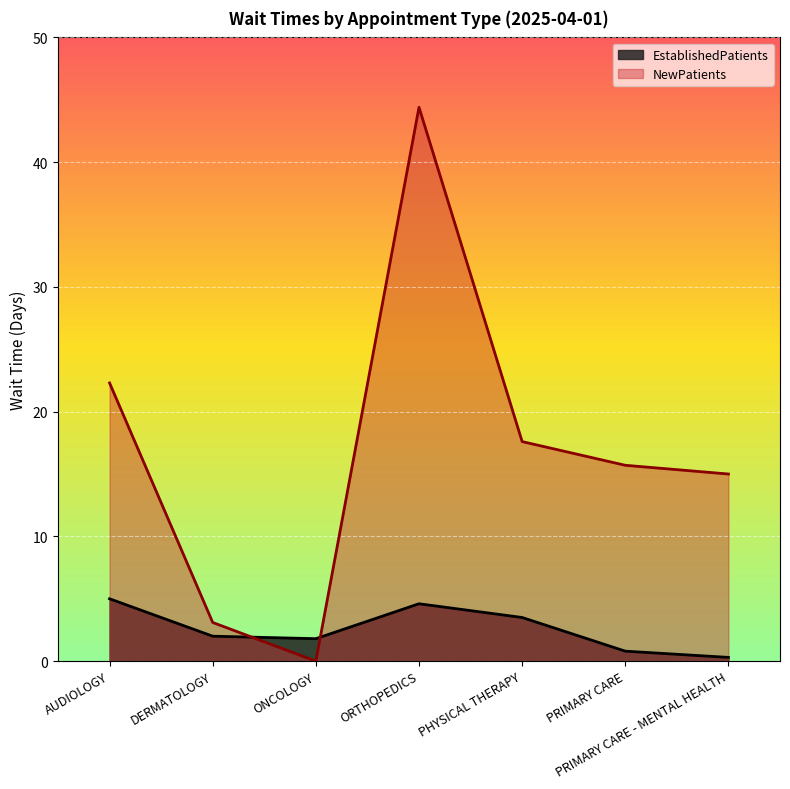

What is the sum of the NewPatients values at ONCOLOGY and PHYSICAL THERAPY?

17.6